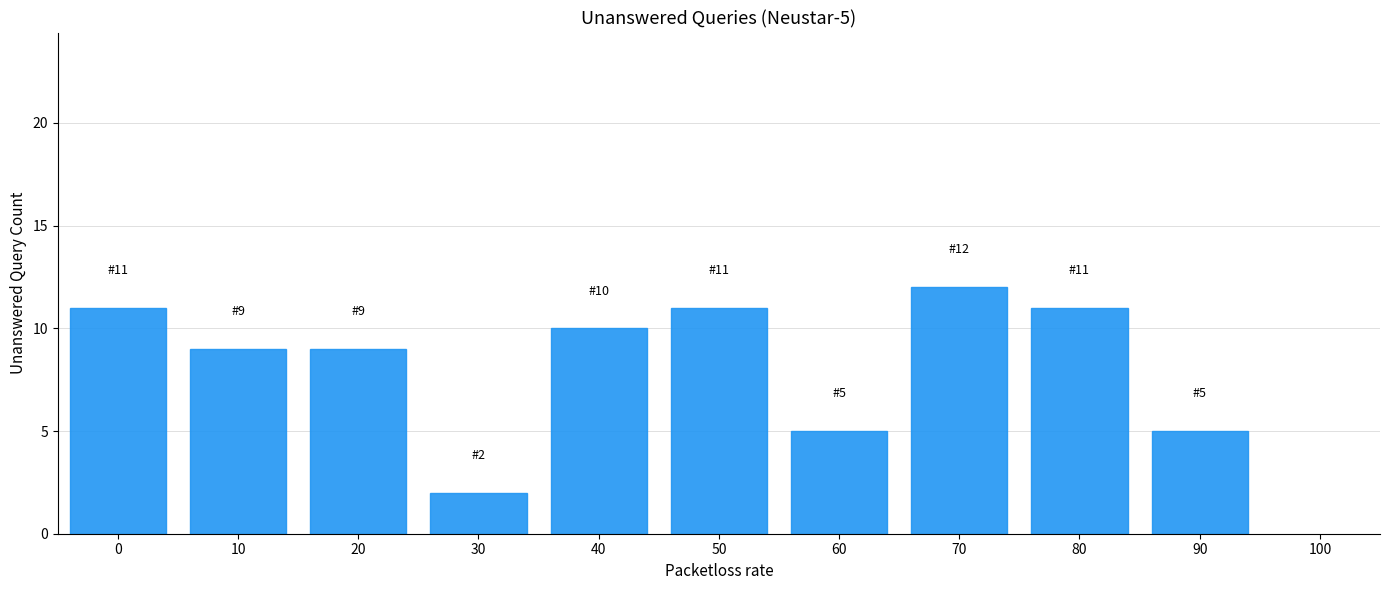

Reading left to right, extract all data points from this chart.

0=11	10=9	20=9	30=2	40=10	50=11	60=5	70=12	80=11	90=5